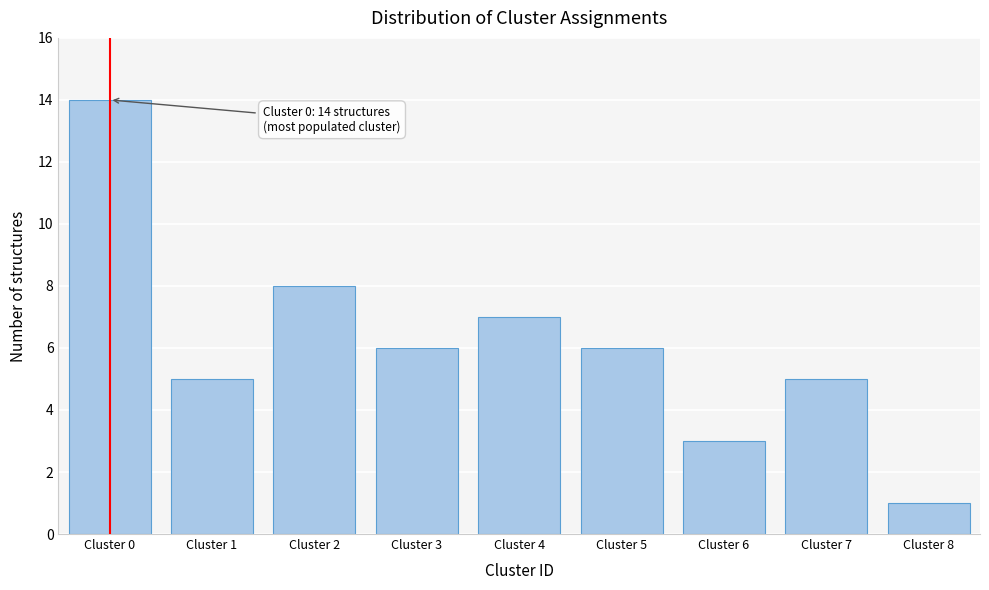

Reading left to right, transcribe all the data shown in this chart.

14	5	8	6	7	6	3	5	1